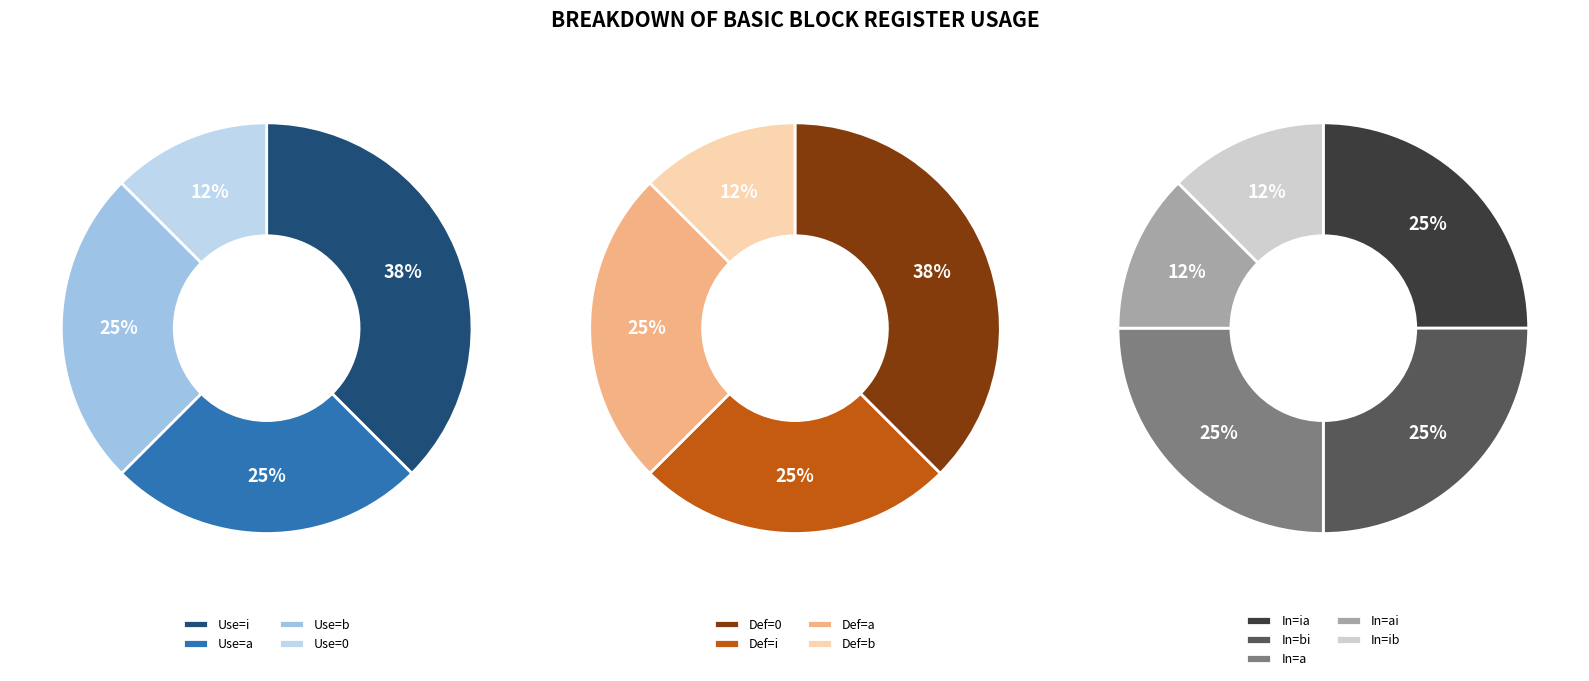

Is 2 the majority of the pie?

No